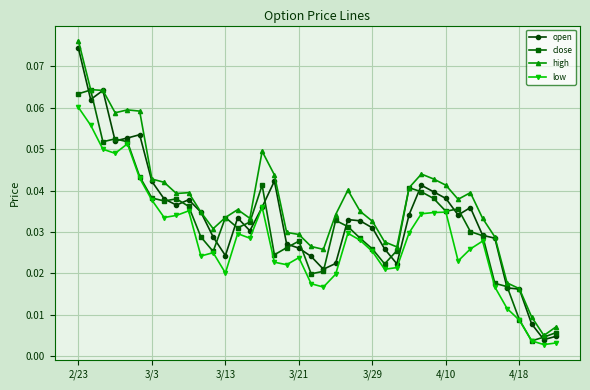

At how many categories does at least one series exceed 0?

40